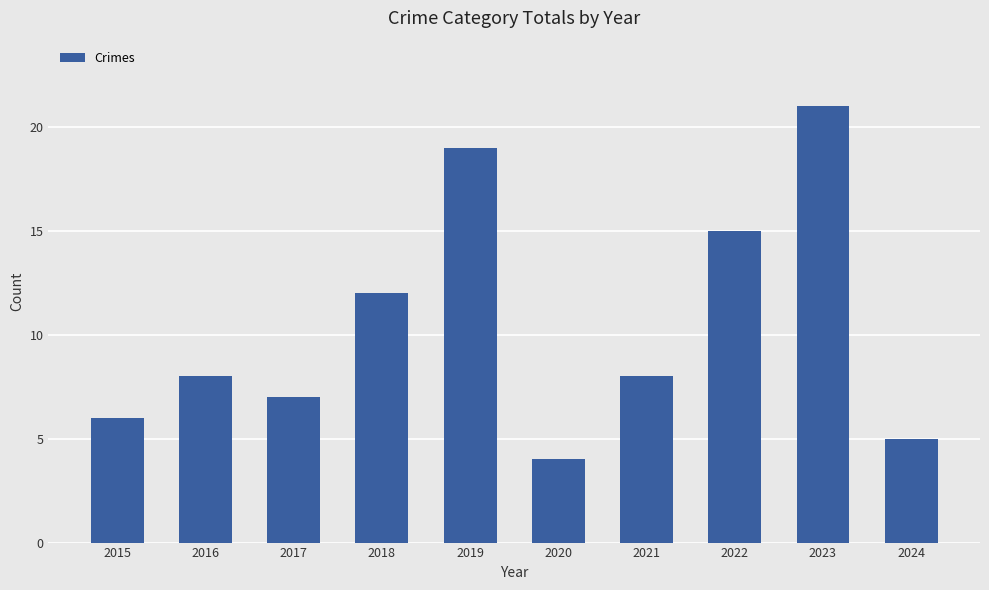

Which category has the lowest value across all series?

2020